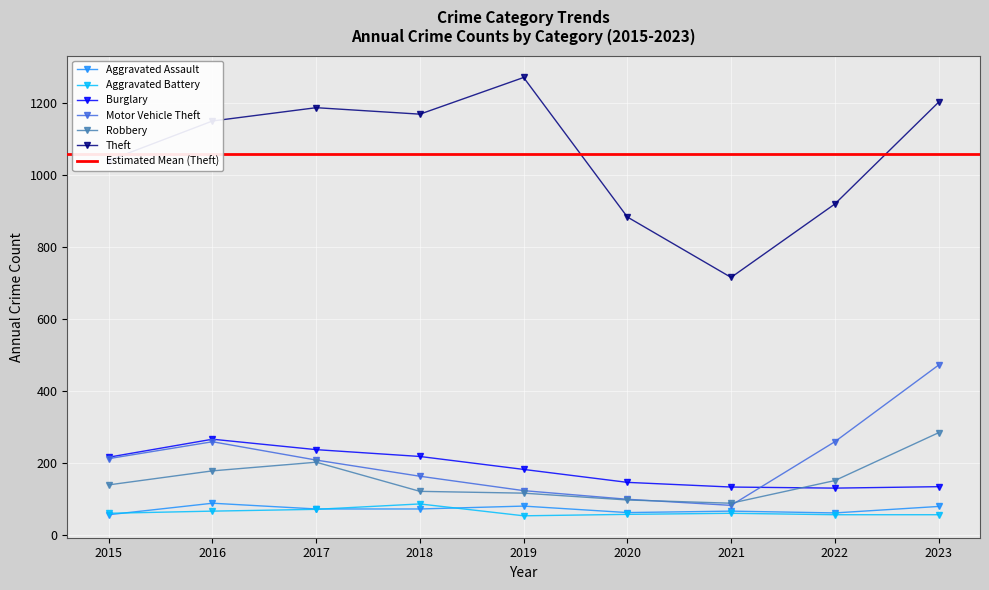

Reading left to right, list all the values displayed in this chart.

Aggravated Assault: 2015=56	2016=88	2017=72	2018=72	2019=80	2020=62	2021=66	2022=61	2023=79
Aggravated Battery: 2015=60	2016=66	2017=71	2018=86	2019=53	2020=57	2021=60	2022=56	2023=56
Burglary: 2015=216	2016=266	2017=237	2018=218	2019=182	2020=146	2021=133	2022=130	2023=134
Motor Vehicle Theft: 2015=212	2016=259	2017=208	2018=163	2019=123	2020=99	2021=82	2022=259	2023=472
Robbery: 2015=139	2016=178	2017=202	2018=121	2019=116	2020=97	2021=88	2022=151	2023=284
Theft: 2015=1041	2016=1151	2017=1188	2018=1170	2019=1272	2020=884	2021=716	2022=920	2023=1203